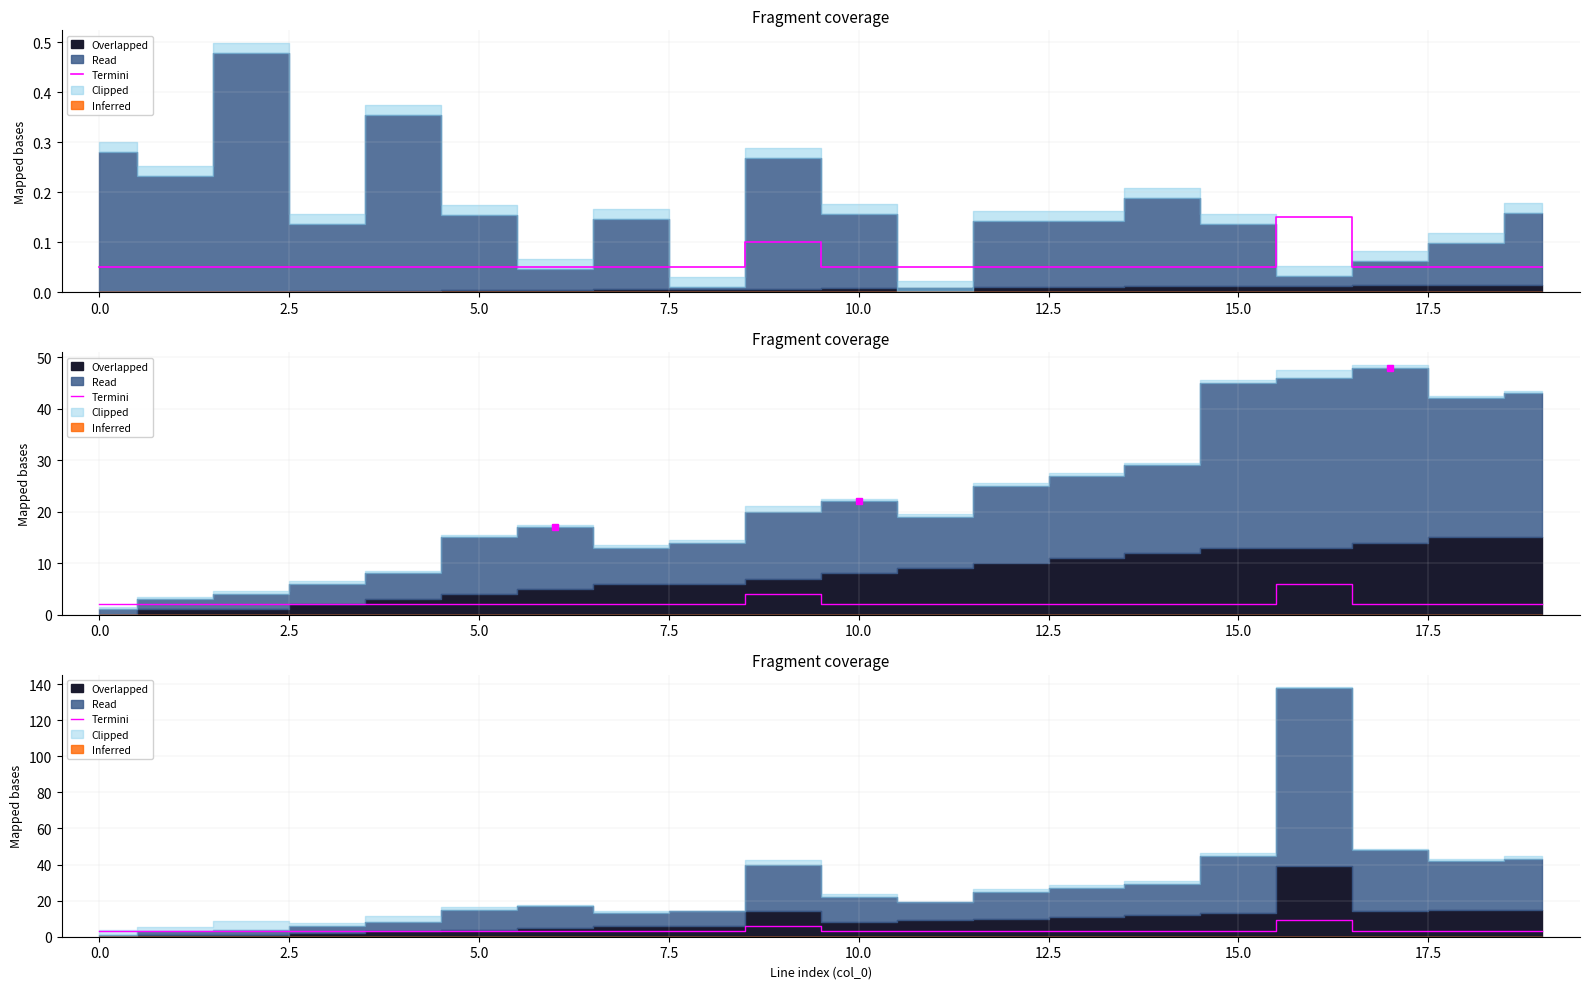

What position from the right is 12?

8